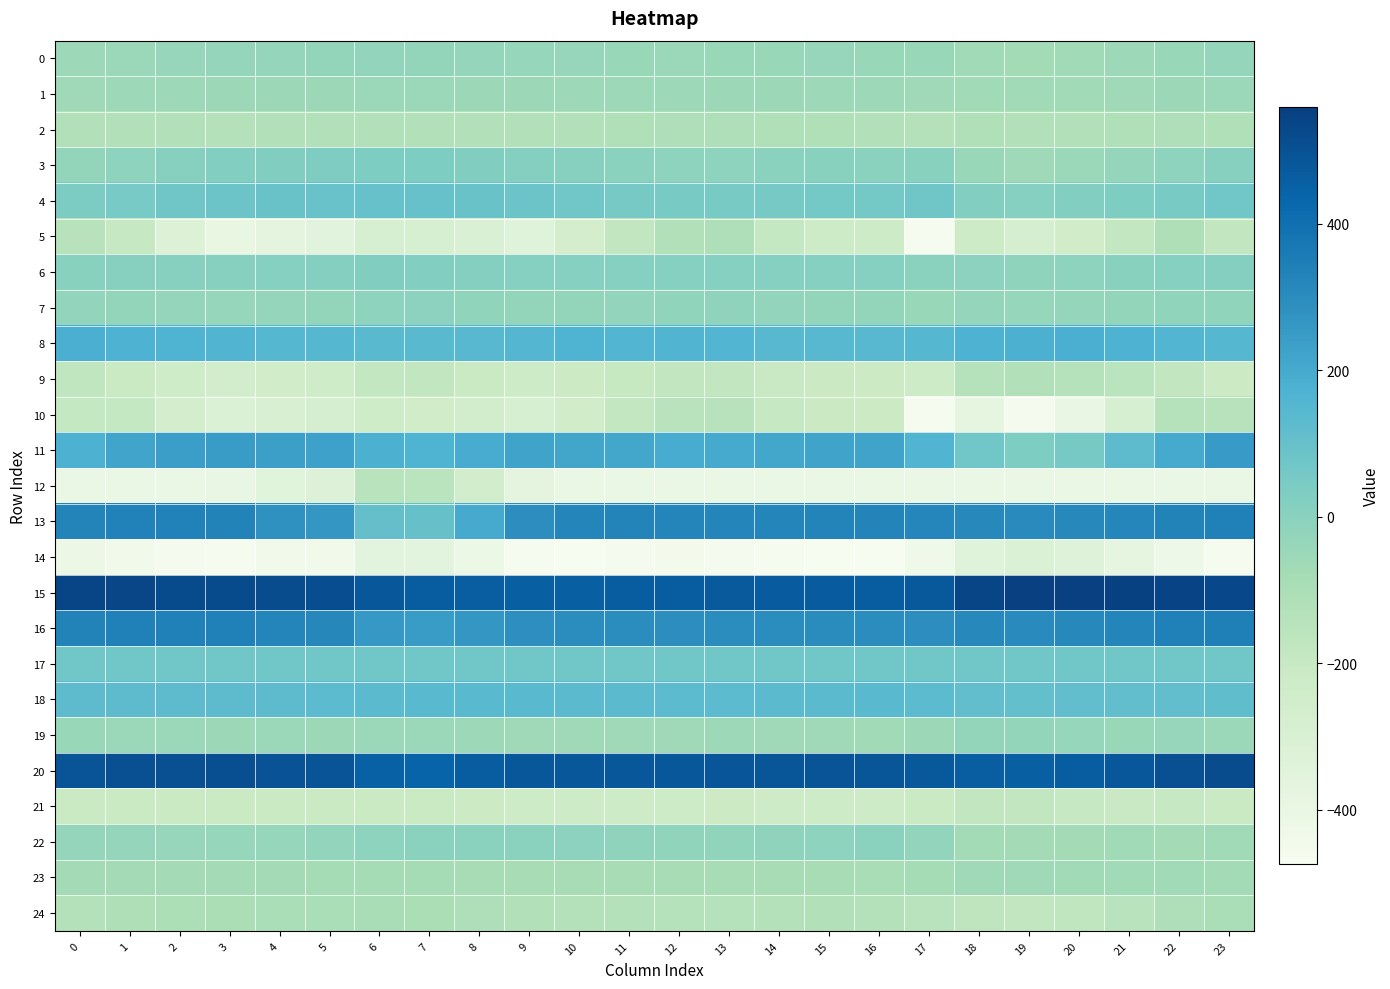

Between 15 and 18, which series saw the biggest shift?

10